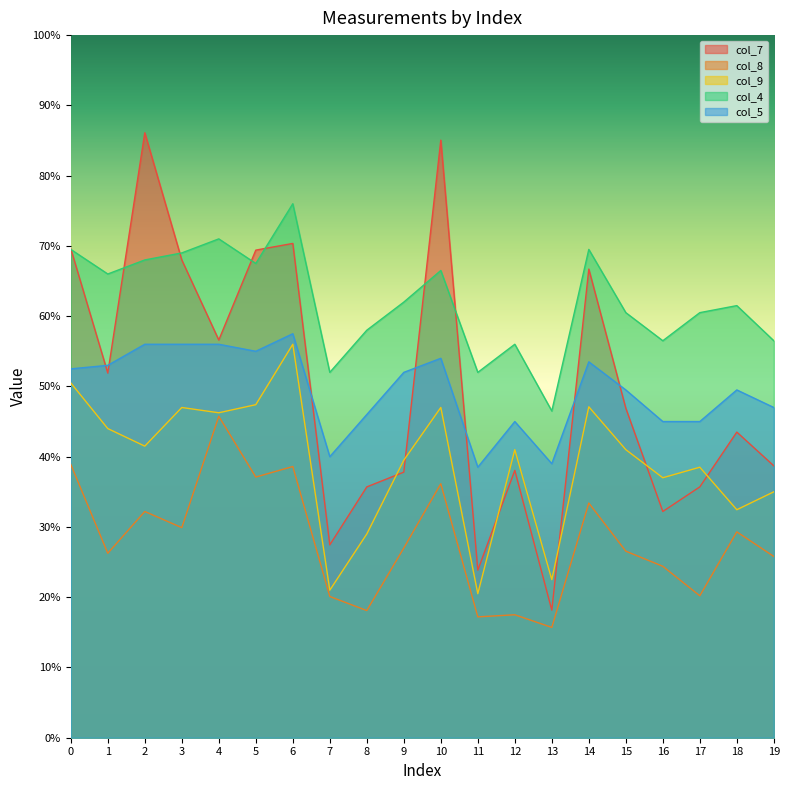

What is the value of the col_9 point at the 7th from the left?

0.6